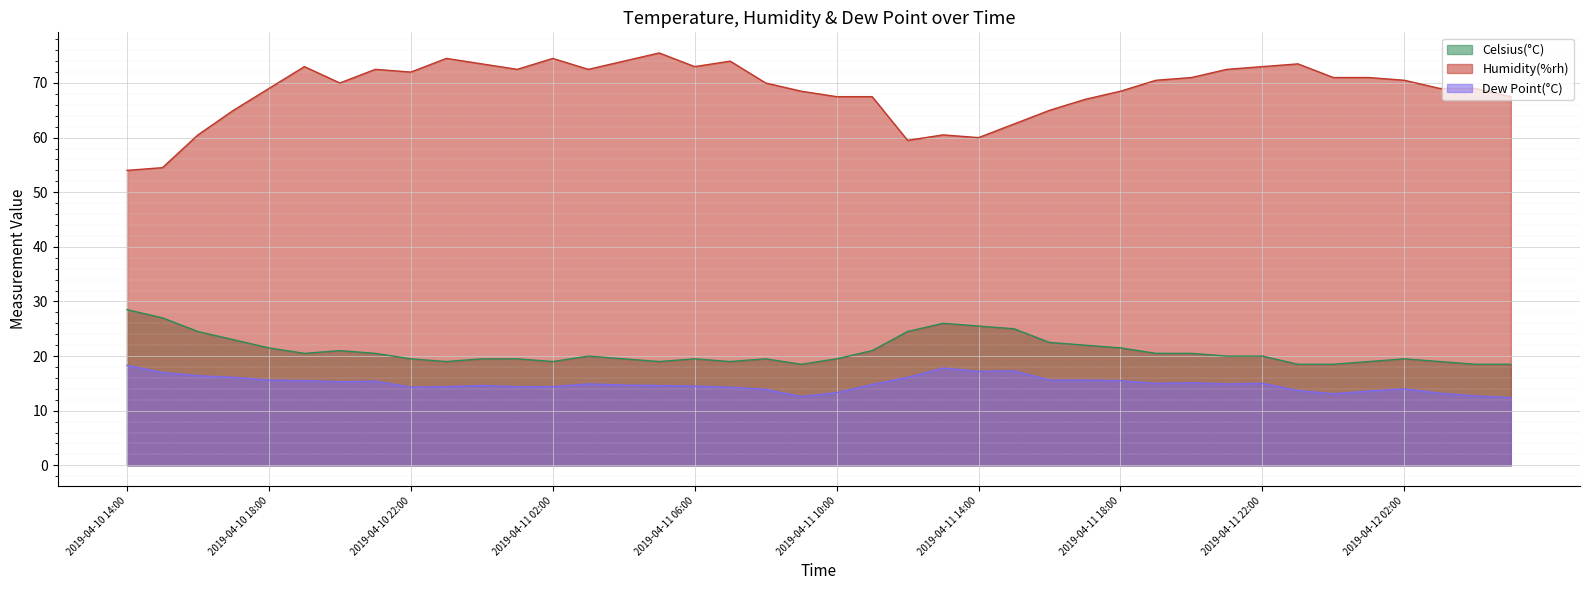

True or false: Dew Point(°C) and Humidity(%rh) cross at least once.

False